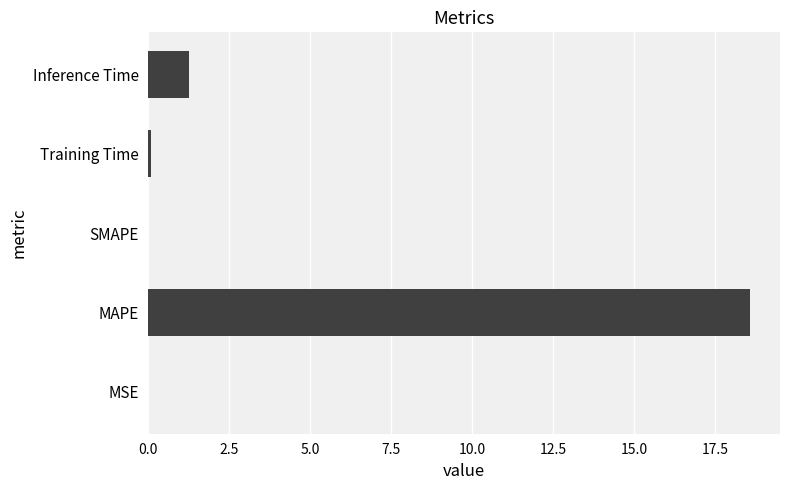

What is the sum of all values?

19.9